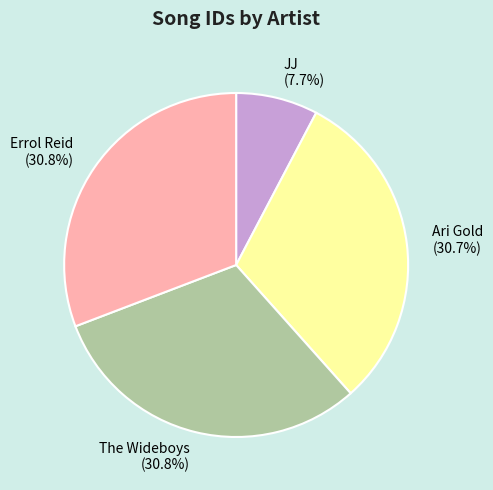

How many slices are in this pie chart?

4